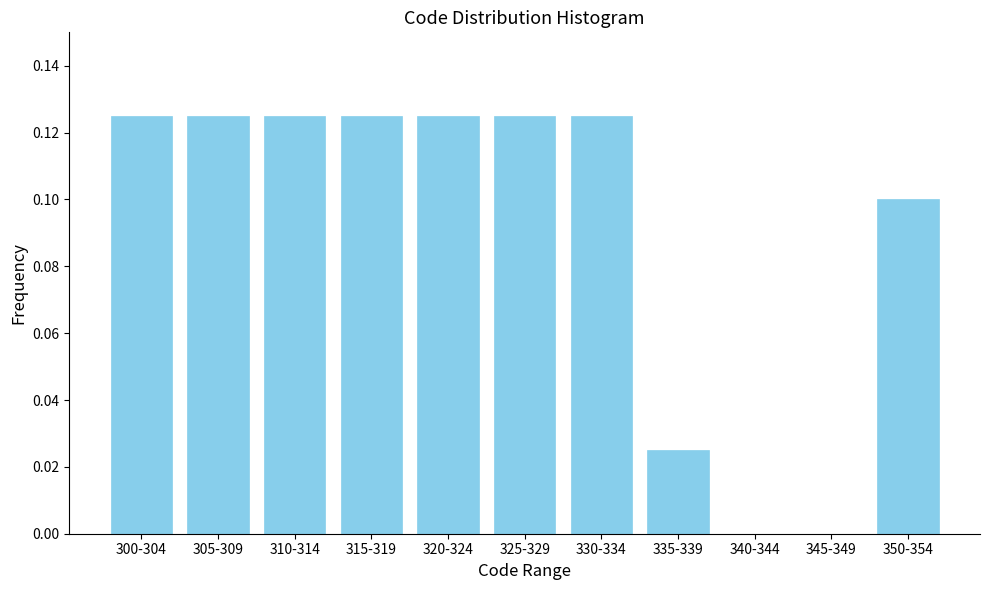

True or false: the data shows 0.0 at 345-349.

True